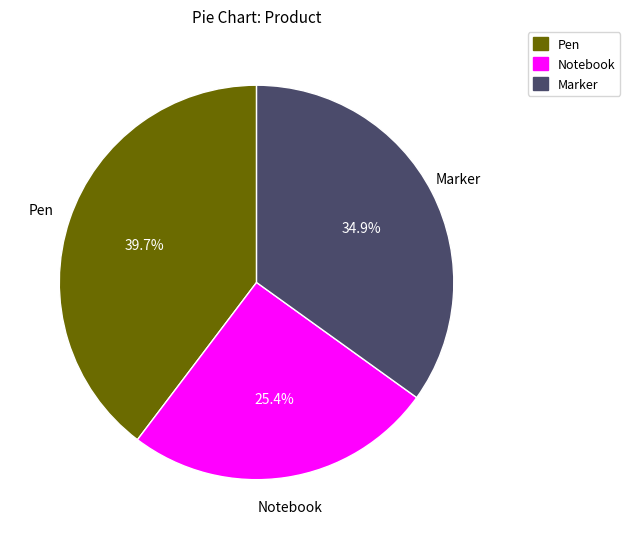

Which slice is the smallest?

Notebook